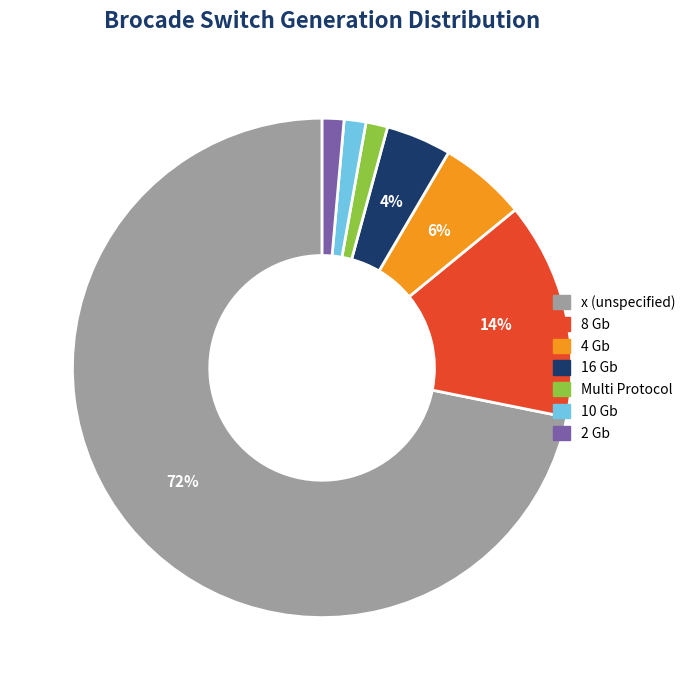

What percentage is the 2 Gb slice, to the nearest percent?

1%